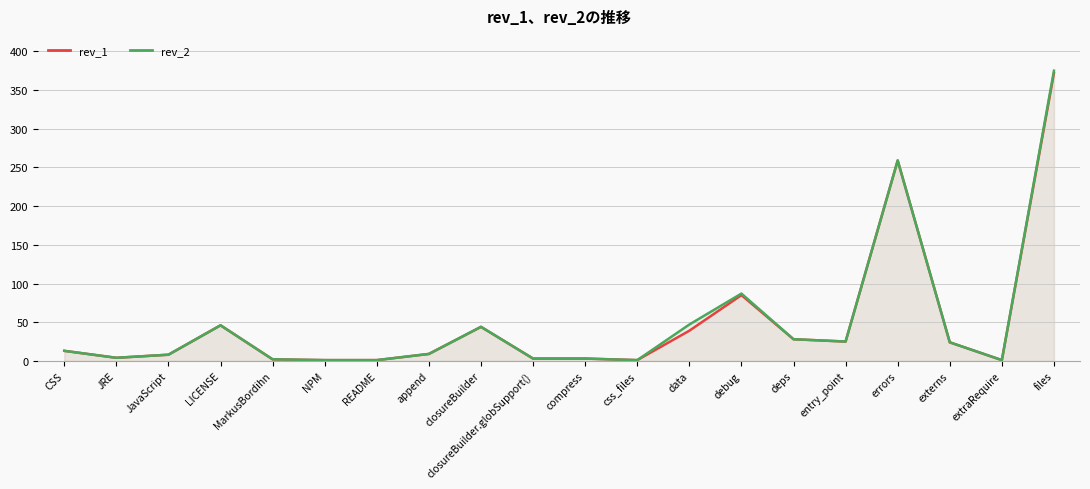

True or false: rev_1 and rev_2 cross at least once.

False